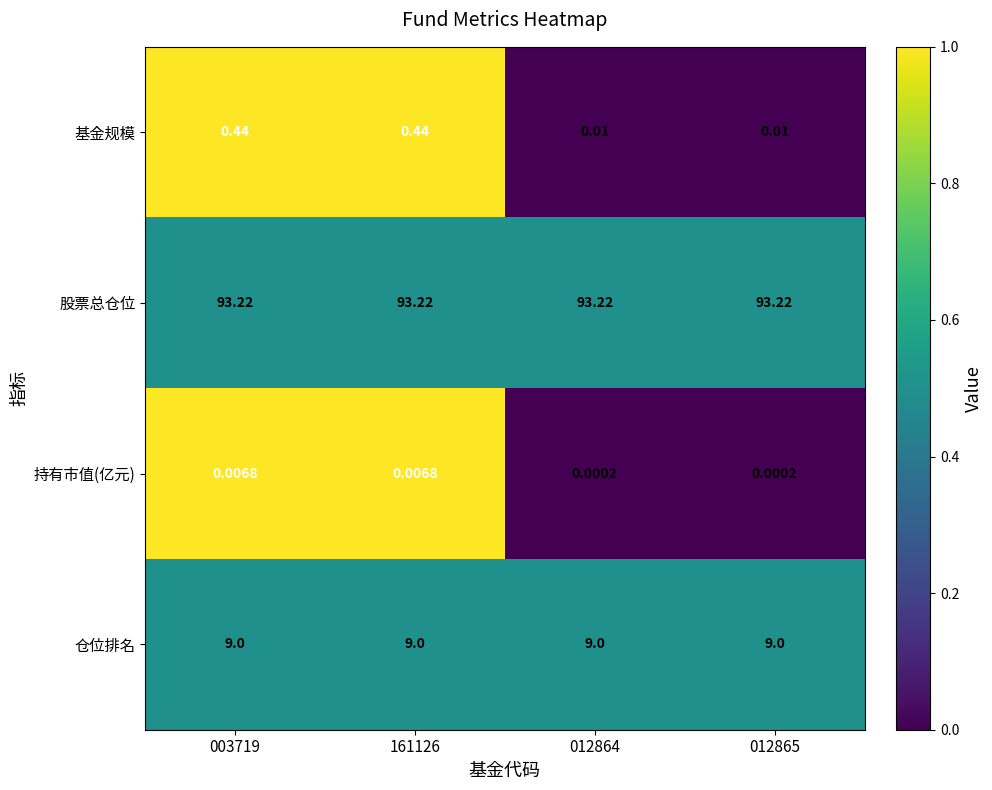

Count the number of data series in this chart.

4